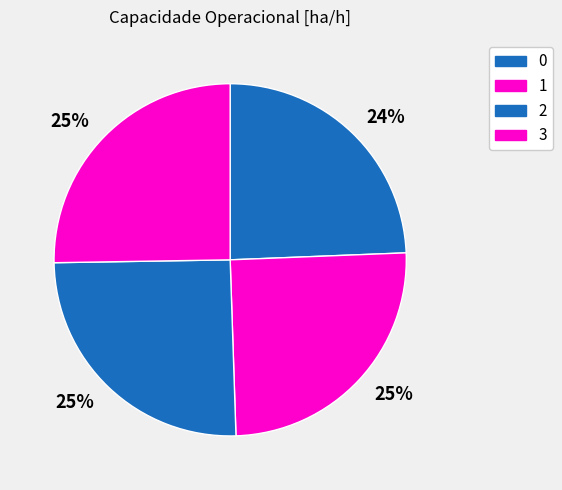

Combined, do 1 and 0 account for over 50%?

No